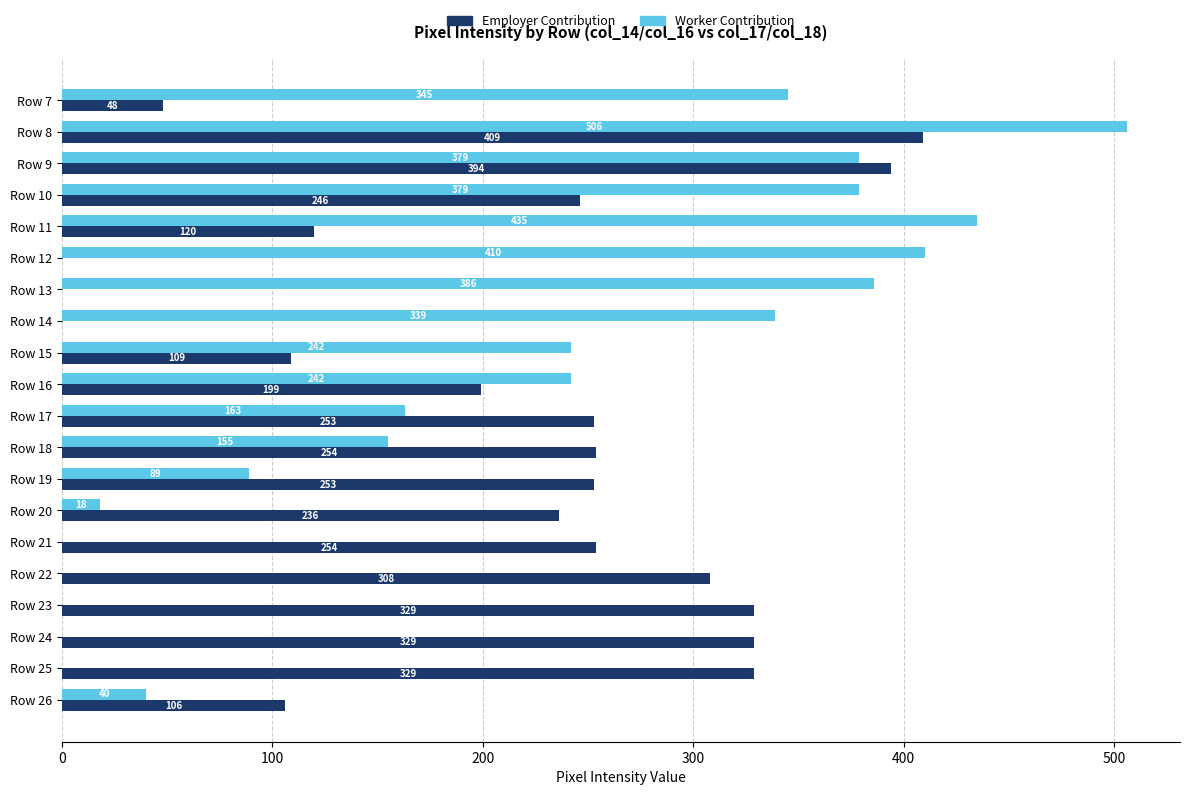

At which label does Employer Contribution reach its peak?

Row 8